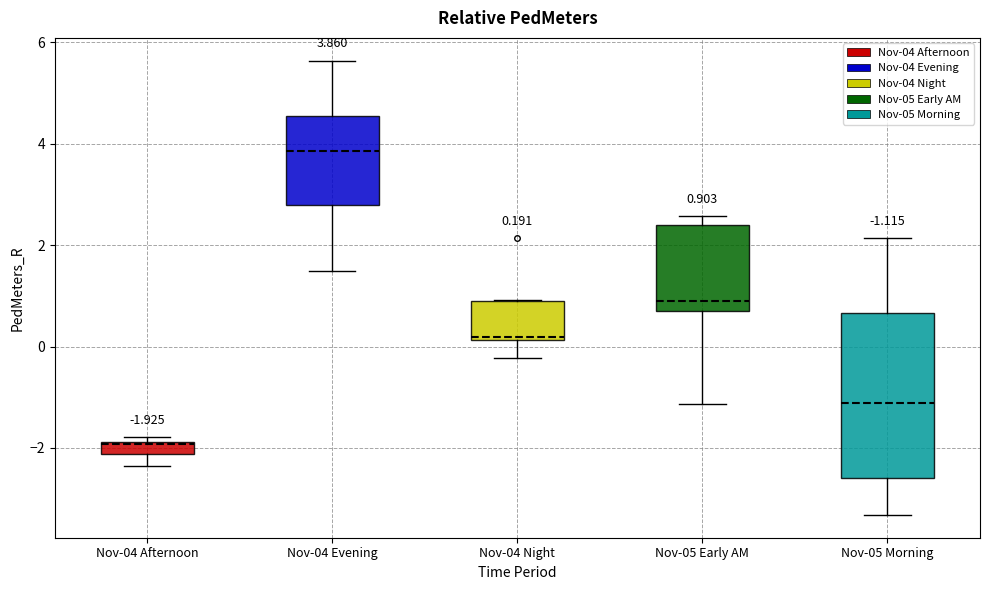

Which box is the tallest, from its lower edge to its upper edge?

Nov-05 Morning